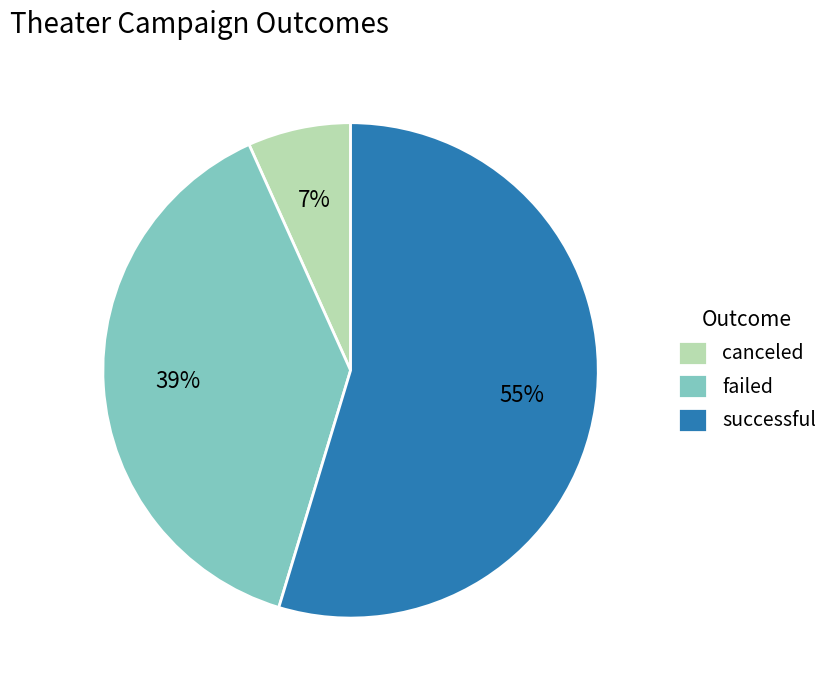

Approximately how many times larger is the value at successful compared to failed?

1.4